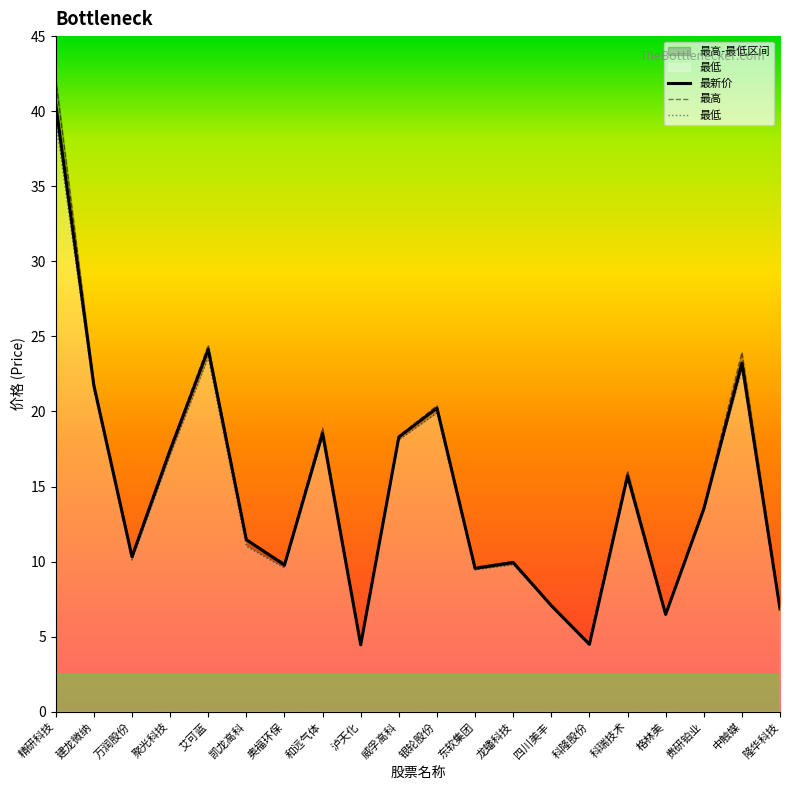

Is it true that 最新价 equals 4.0 at 东软集团?

False